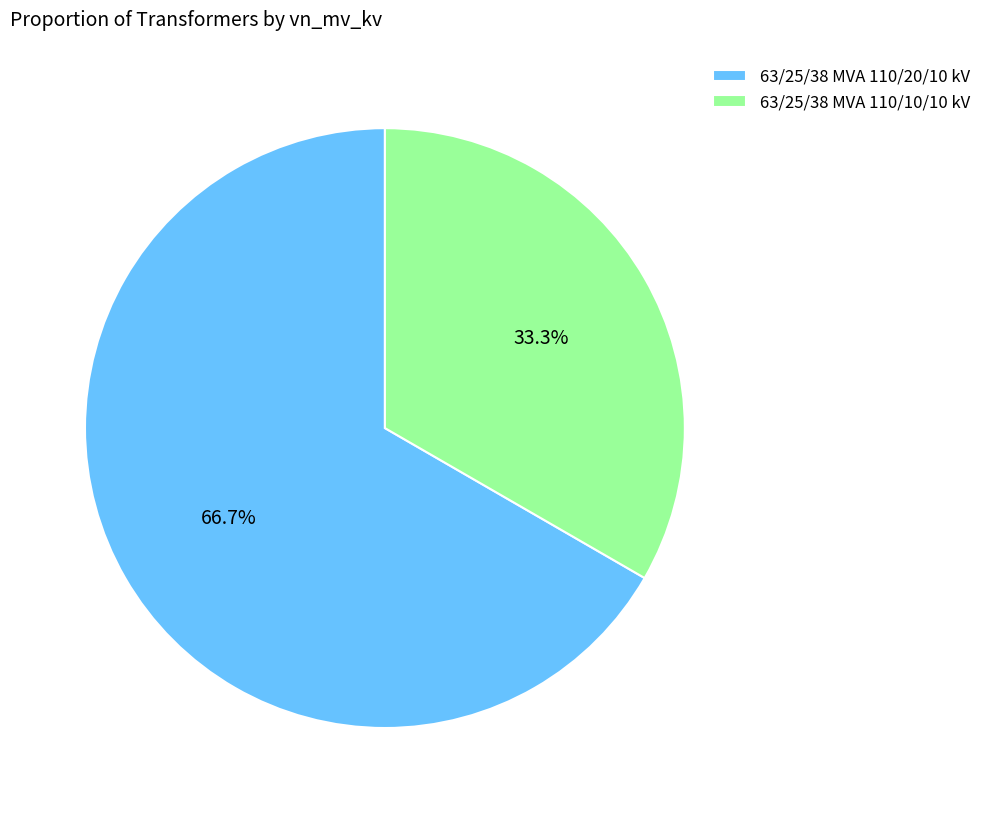

To the nearest percent, what percentage of the pie is 63/25/38 MVA 110/10/10 kV?

33%